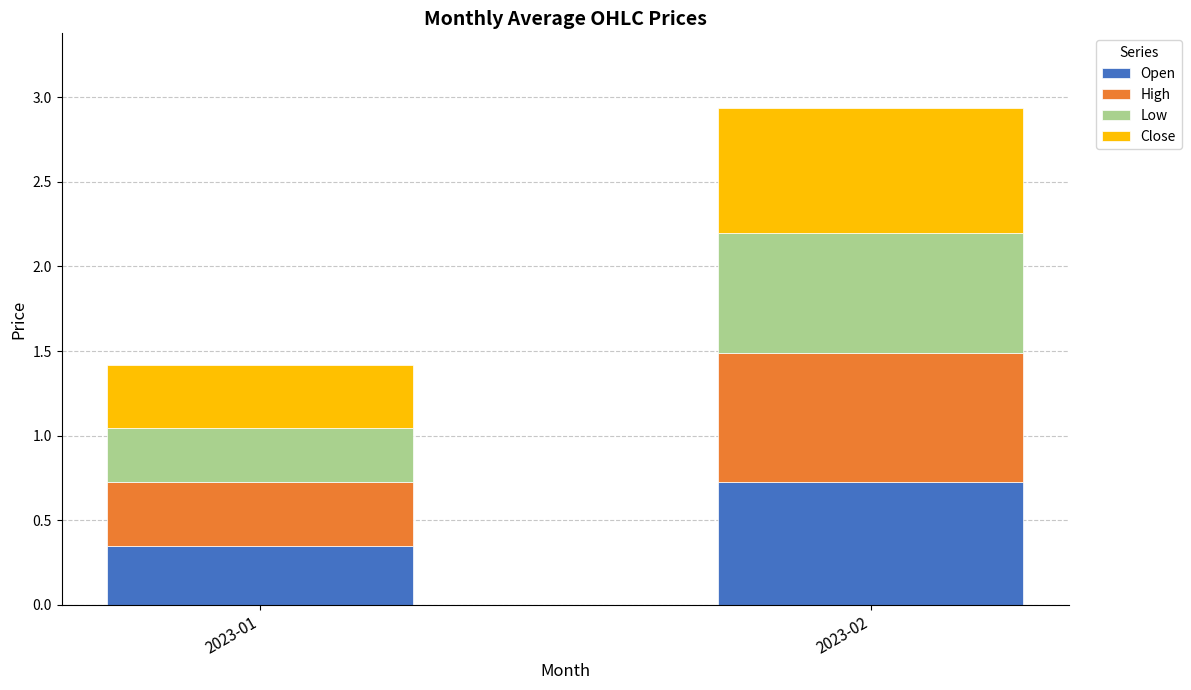

What is the total value across all series at 2023-01?

1.4